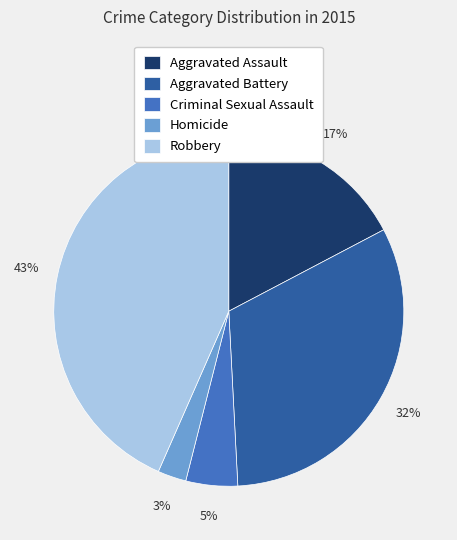

True or false: Robbery accounts for 31% of the total.

False